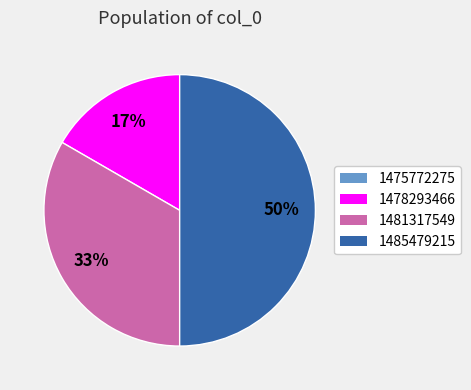

The 1478293466 slice represents 17% of the pie. True or false?

True